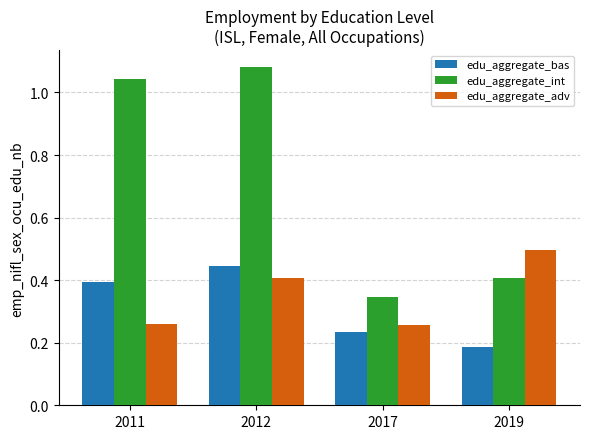

What is the maximum value for edu_aggregate_adv?

0.5